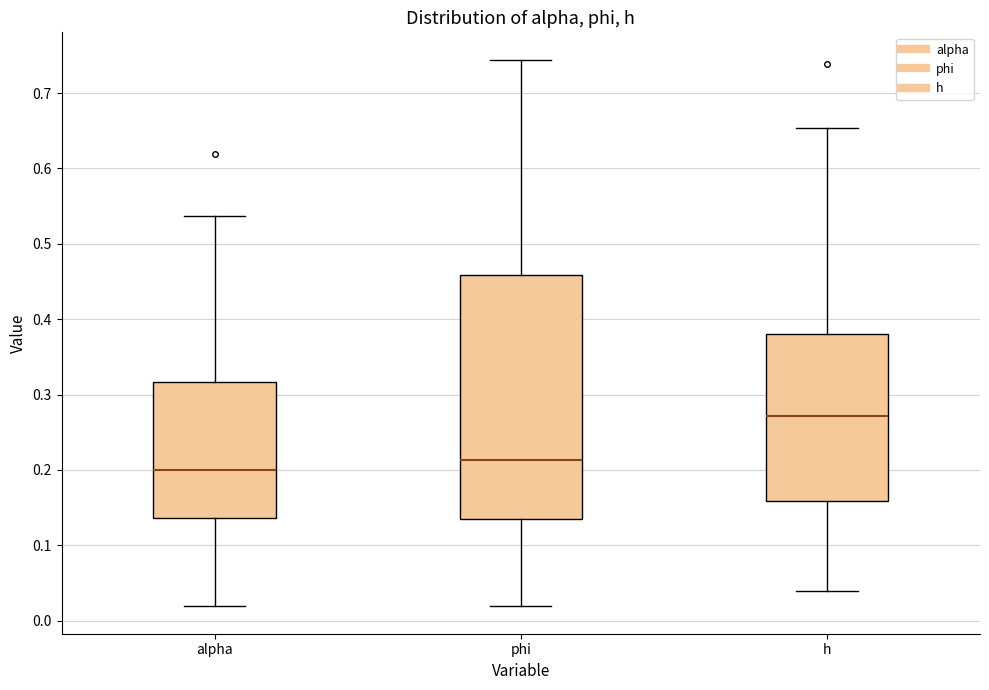

Which box has the highest median line?

h